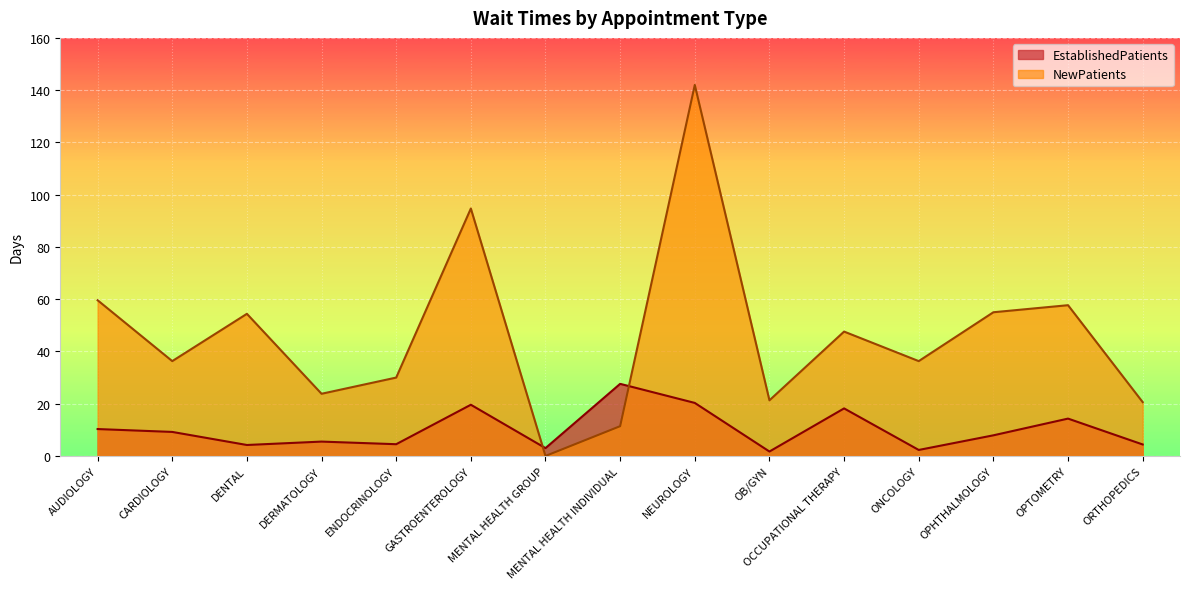

What is the total value across all series at OB/GYN?

23.0